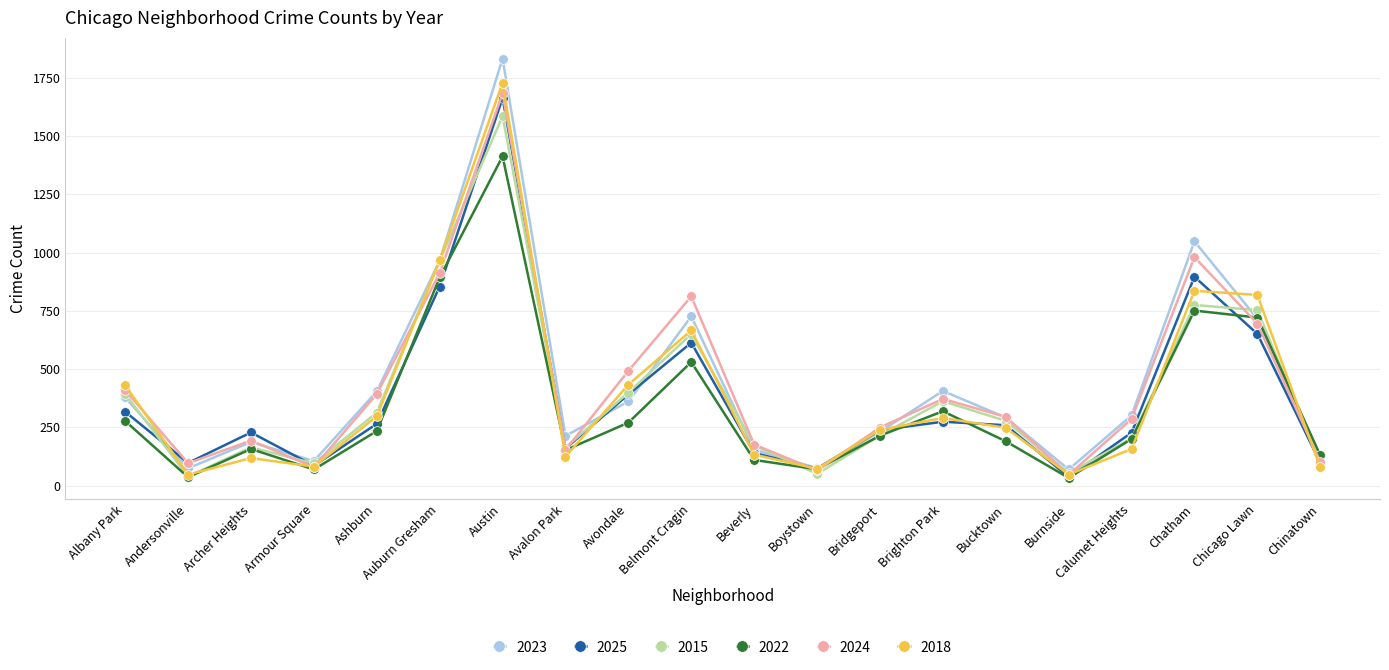

What is the difference between the highest and lowest values at Auburn Gresham?

112